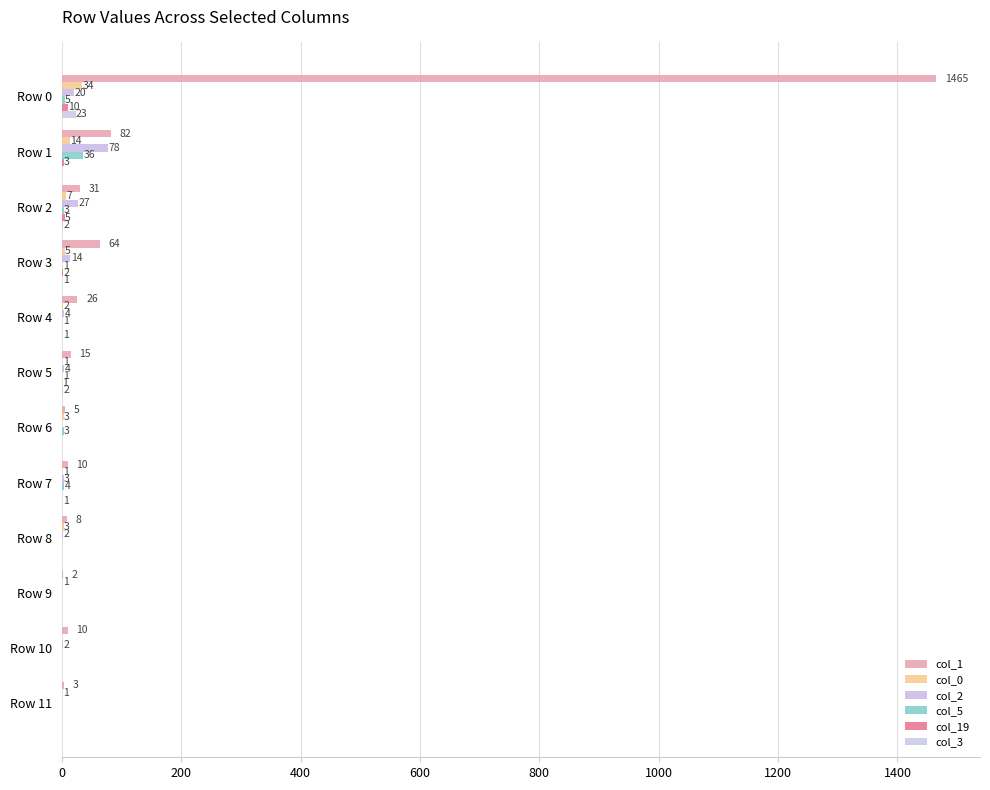

How many distinct data groups are displayed?

6